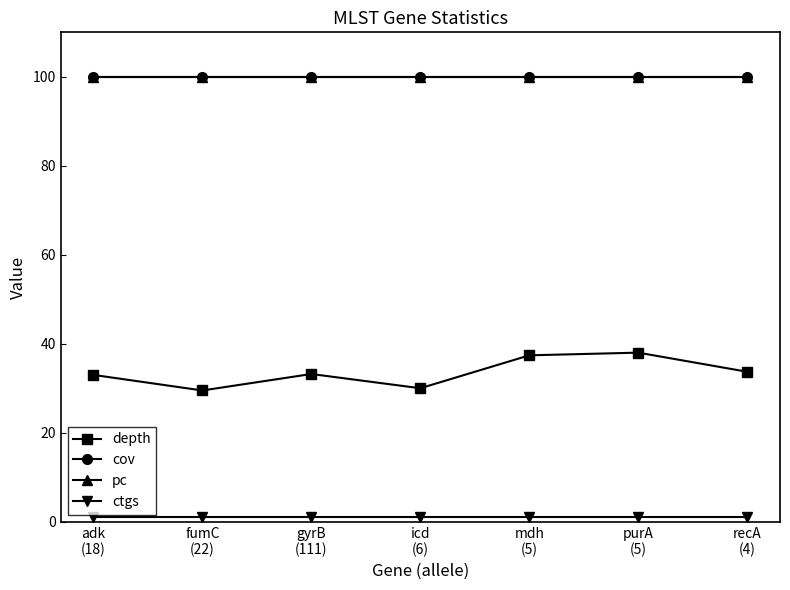

Does the chart have visible grid lines?

No